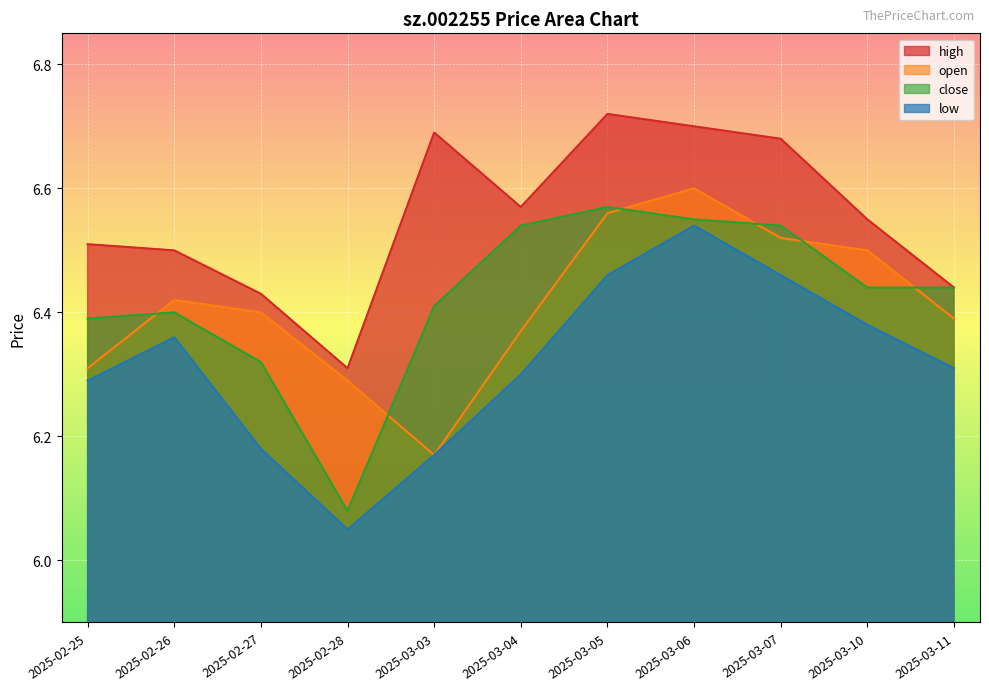

Which series changed the most between 2025-02-27 and 2025-03-03?

high